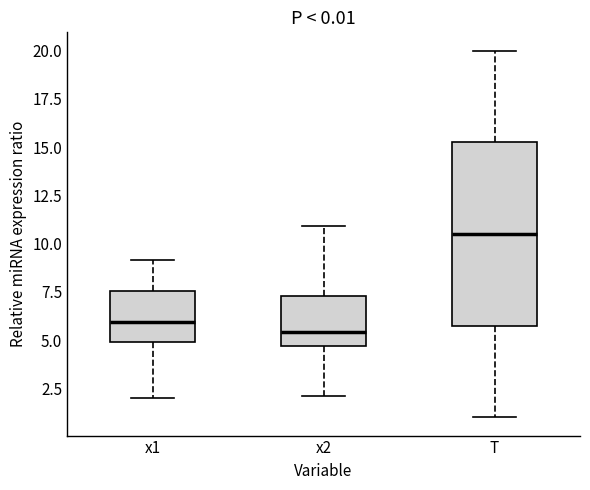

Which box has the lowest median line?

x2